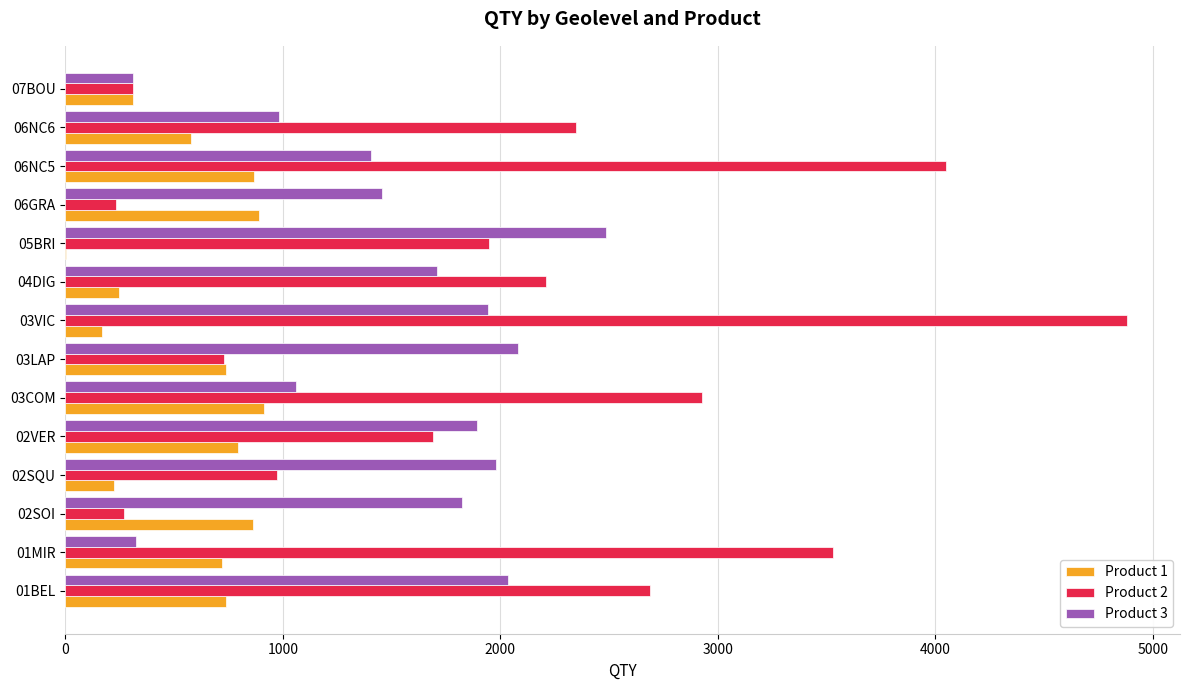

Between 01BEL and 02VER, which series saw the biggest shift?

Product 2